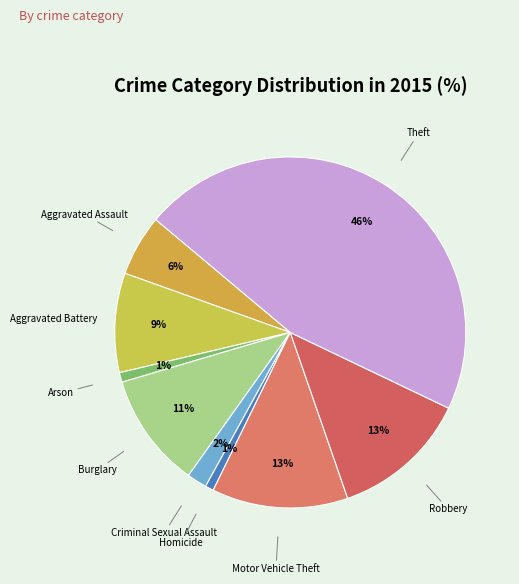

Does any single category account for the majority?

No